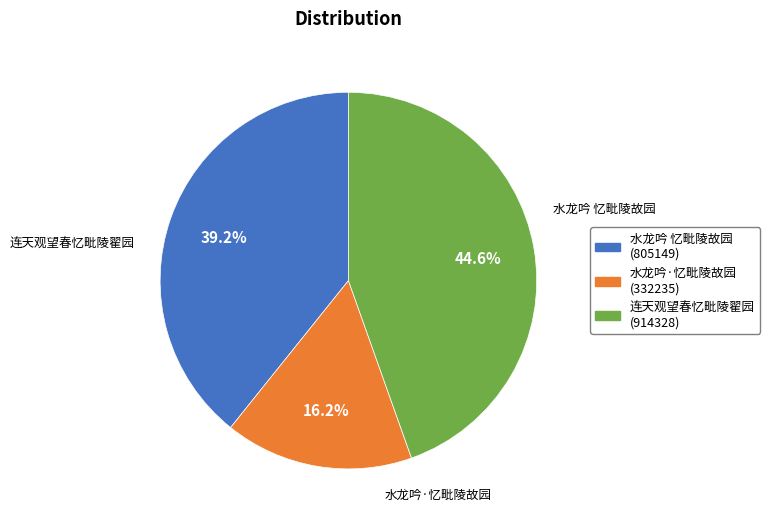

Is the sum of 水龙吟 忆毗陵故园 and 连天观望春忆毗陵翟园 greater than half?

Yes